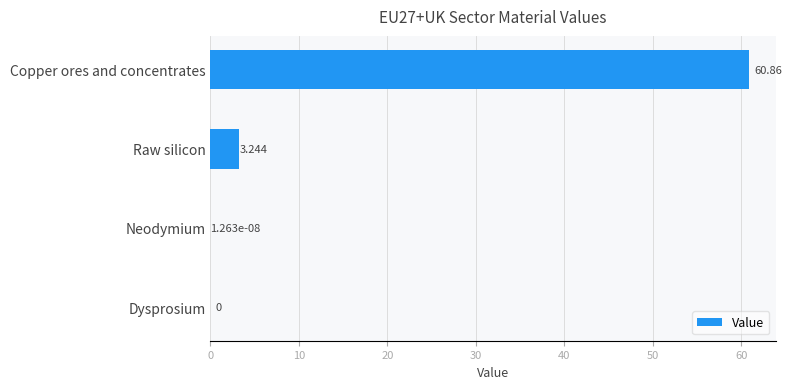

Where is the data nearest to the value 30?

Raw silicon